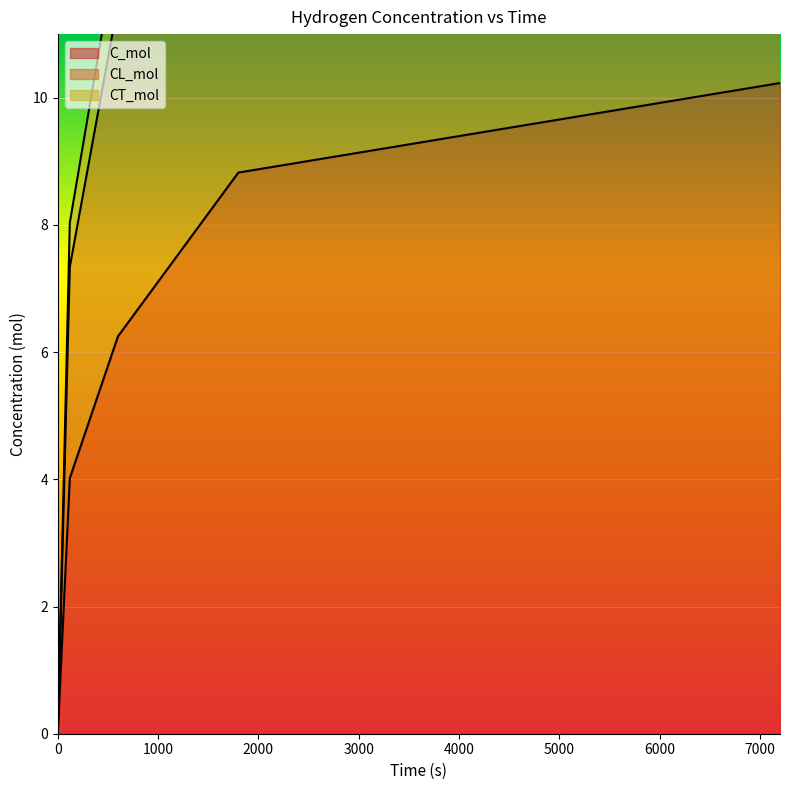

How many data points in CT_mol are less than 12?

2